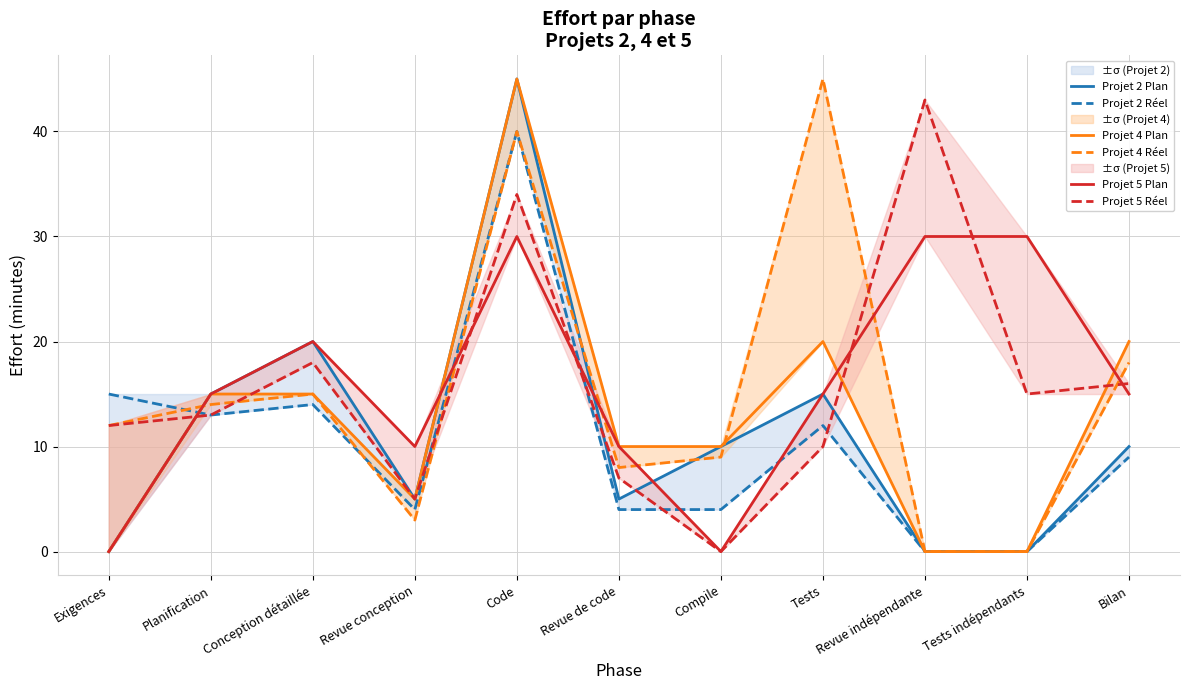

What are all the series names shown in the legend?

Projet 2 Plan, Projet 2 Réel, Projet 4 Plan, Projet 4 Réel, Projet 5 Plan, Projet 5 Réel